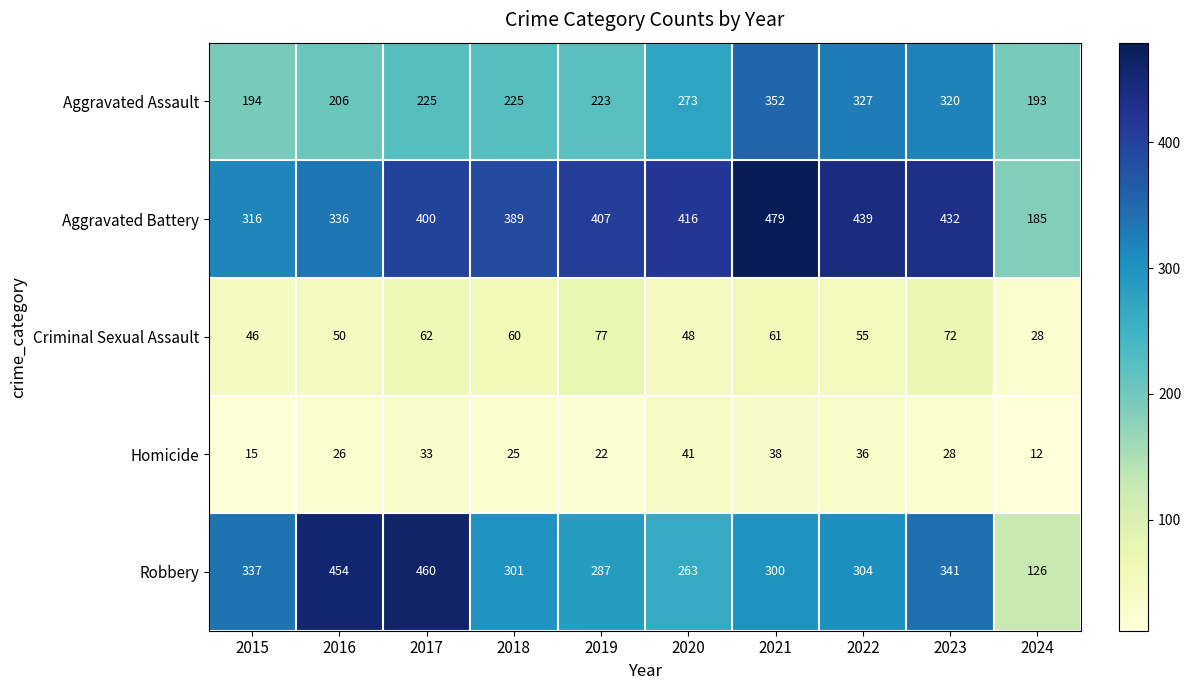

What is the sum of the Homicide values at 2023 and 2021?

66